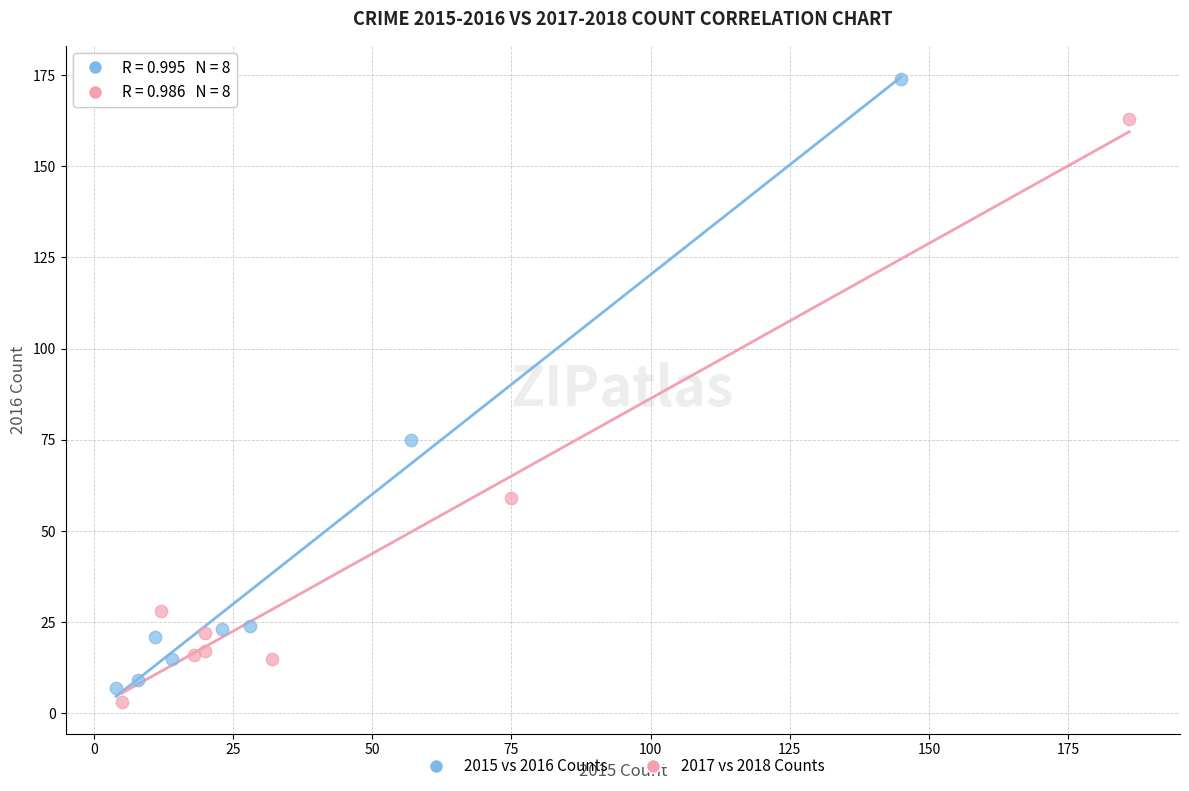

What are all the series names shown in the legend?

2015 vs 2016 Counts, 2017 vs 2018 Counts